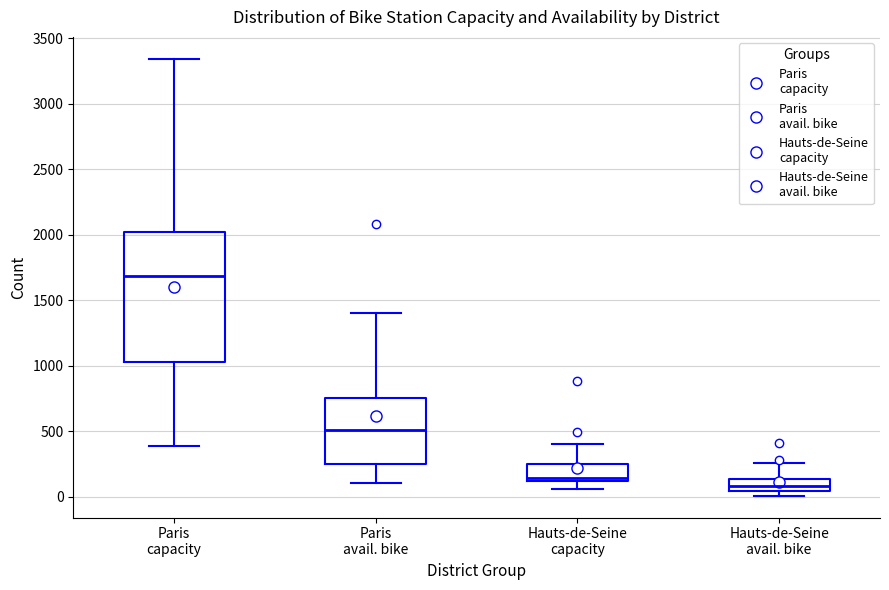

Reading left to right, read every box against the y-axis: the position of its median line, the range the box covers, and the ends of its whiskers. The values are not printed on the chart, so give them approximately, as read against the axis.

Paris capacity: median 1700, box 1050 to 2000, whiskers 400 to 3350
Paris avail. bike: median 500, box 250 to 750, whiskers 100 to 1400
Hauts-de-Seine capacity: median 150, box 100 to 250, whiskers 50 to 400
Hauts-de-Seine avail. bike: median 100, box 50 to 150, whiskers 0 to 250